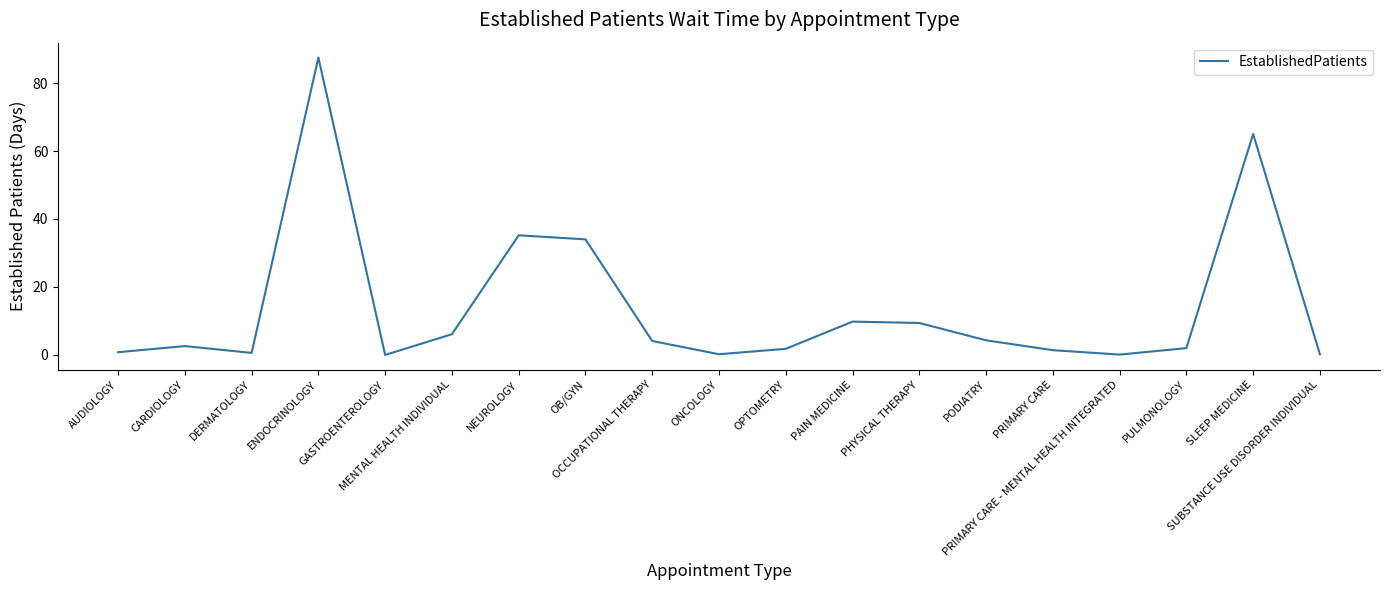

What is the change in value from CARDIOLOGY to PAIN MEDICINE?

+7.2